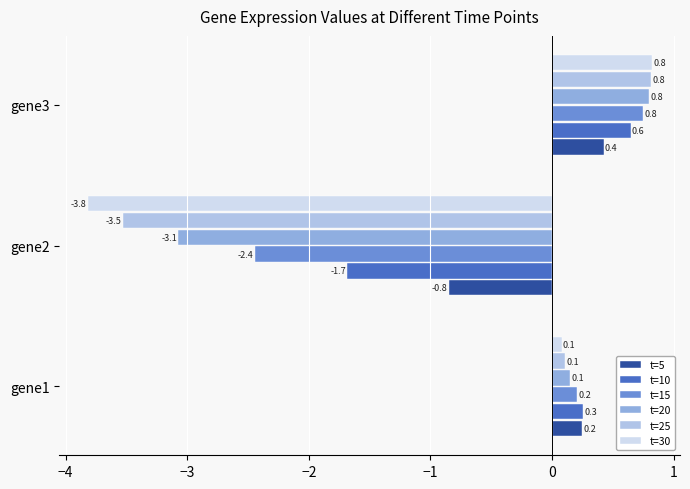

Is it true that t=10 equals 0.2 at gene3?

False